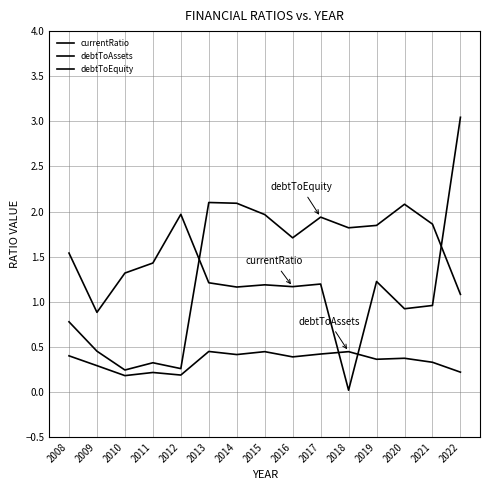

What is the difference between the highest and lowest values at 2019?

1.5